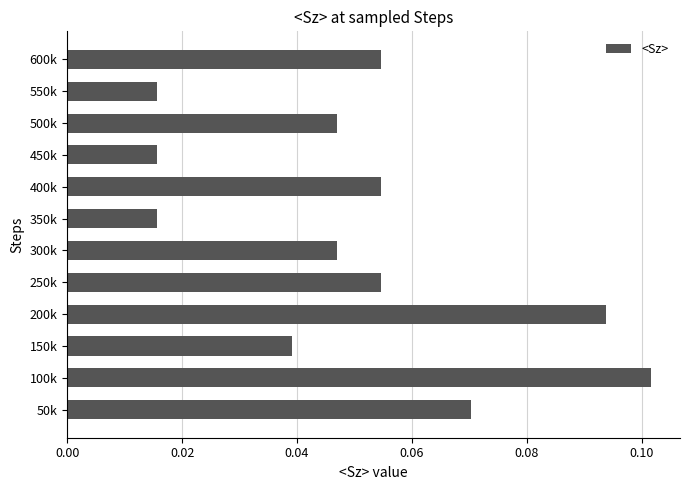

Between 550k and 600k, which is larger?

600k